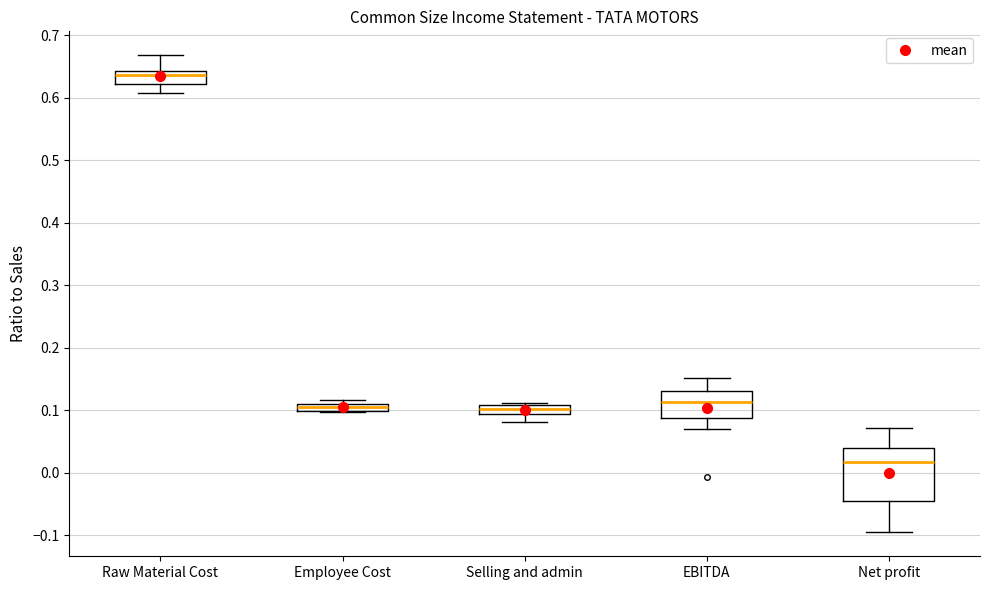

Which box is the tallest, from its lower edge to its upper edge?

Net profit